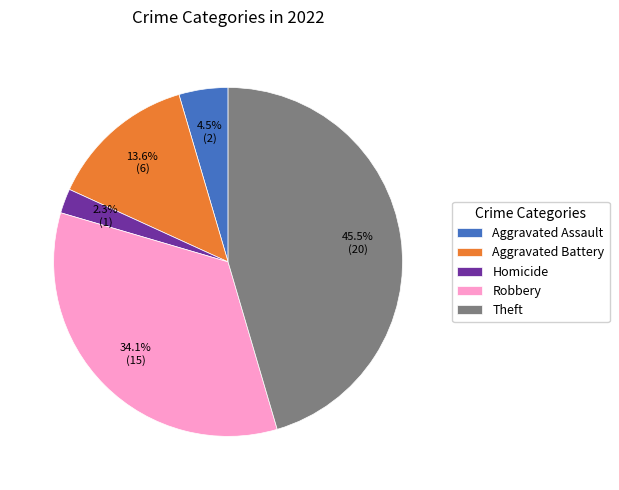

Do Homicide and Aggravated Assault together represent more than half of the pie?

No